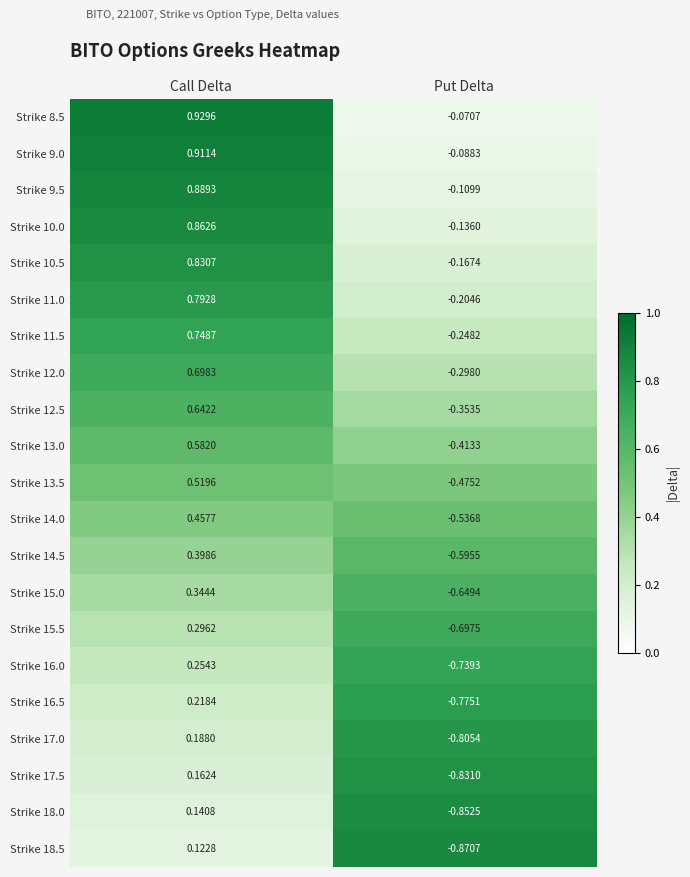

Which series has the largest total across all categories?

Strike 8.5